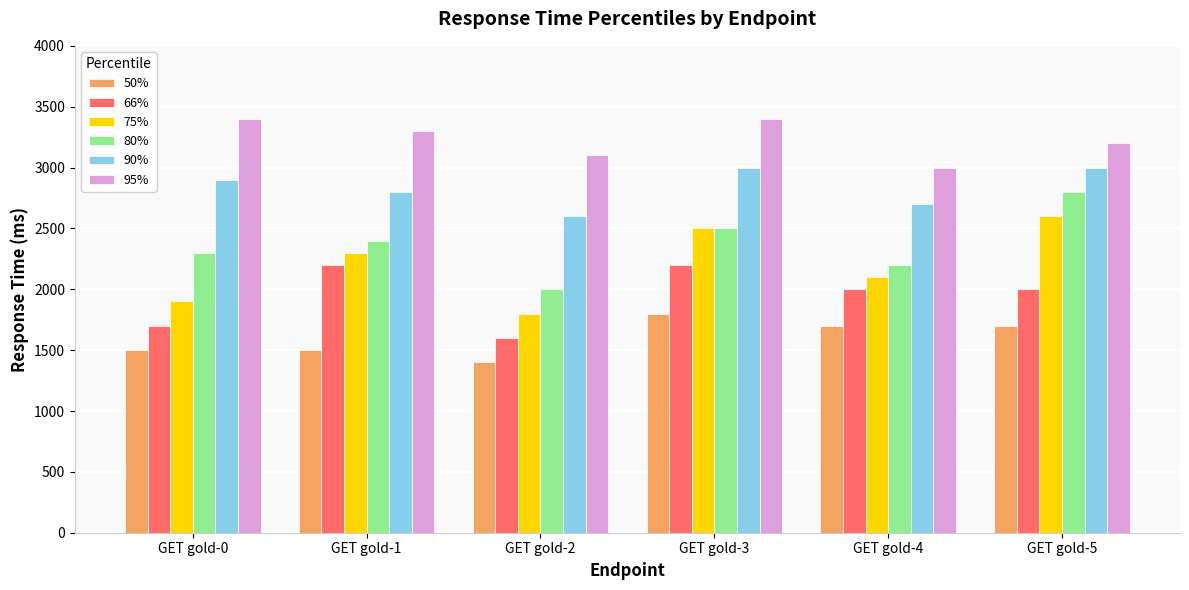

What is the average value of the 50% series?

1600